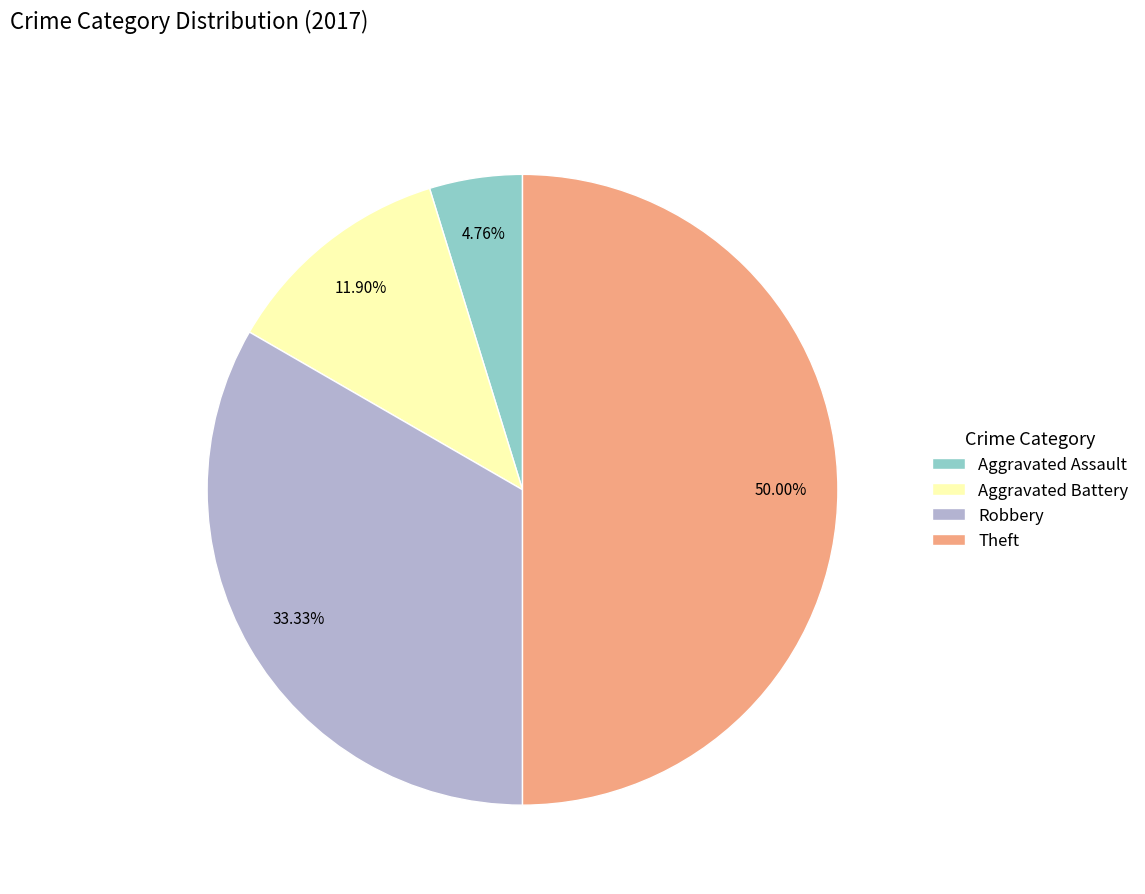

Does Aggravated Assault account for over 50% of the chart?

No